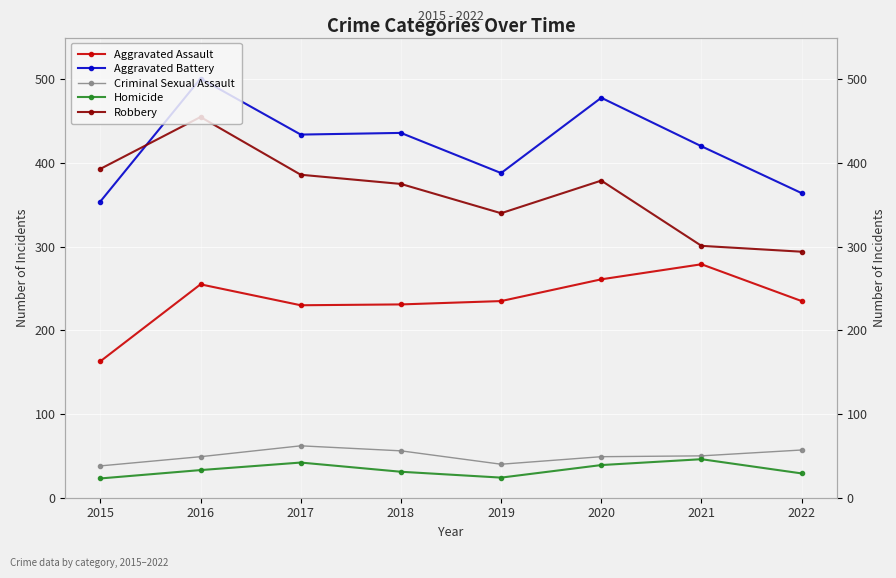

The Criminal Sexual Assault series shows 24 at 2019. True or false?

False